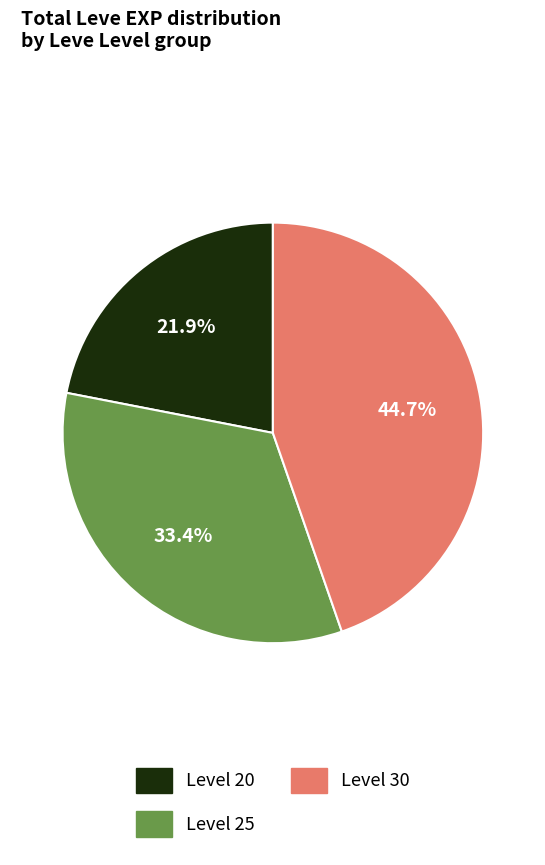

How many slices are in this pie chart?

3